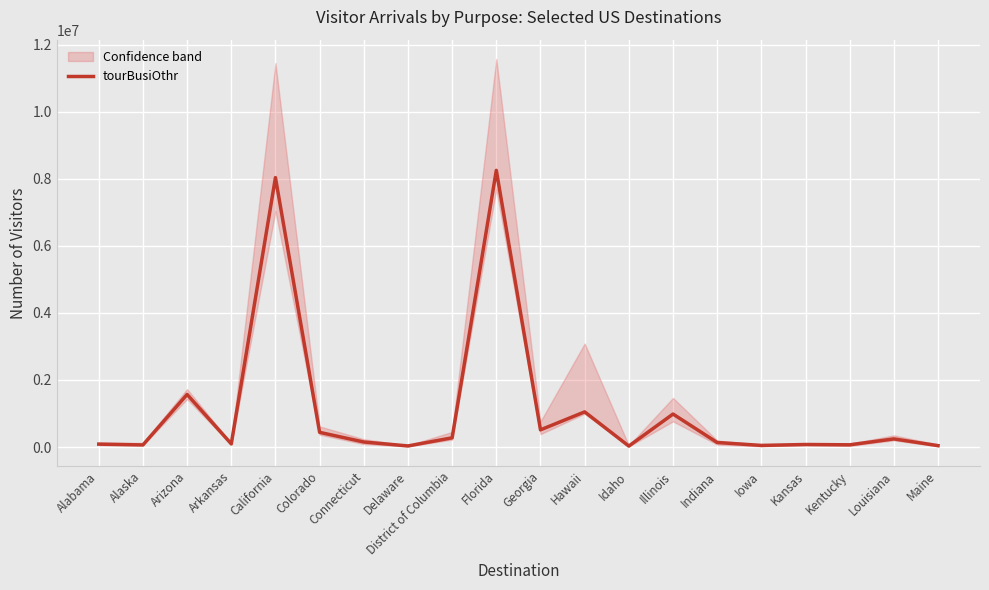

Where does the data first go above 150163?

Arizona